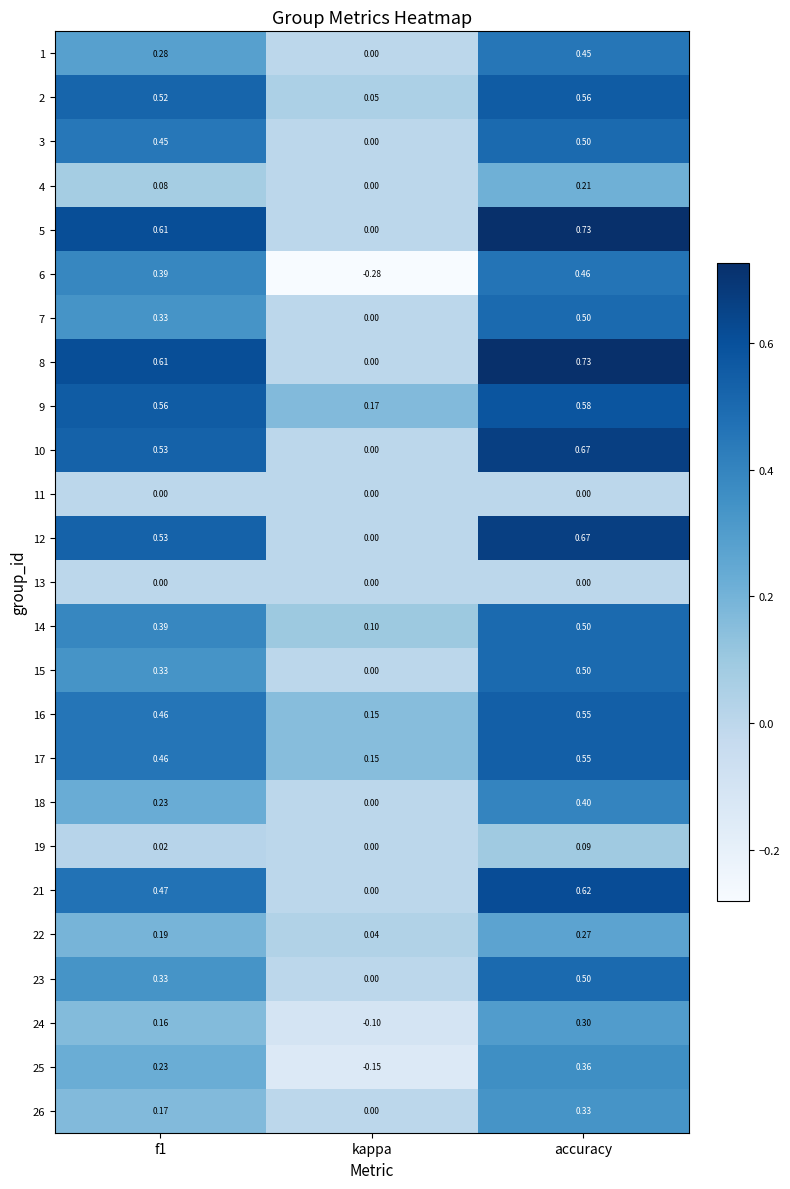

Where is 24 nearest to the value 0?

kappa